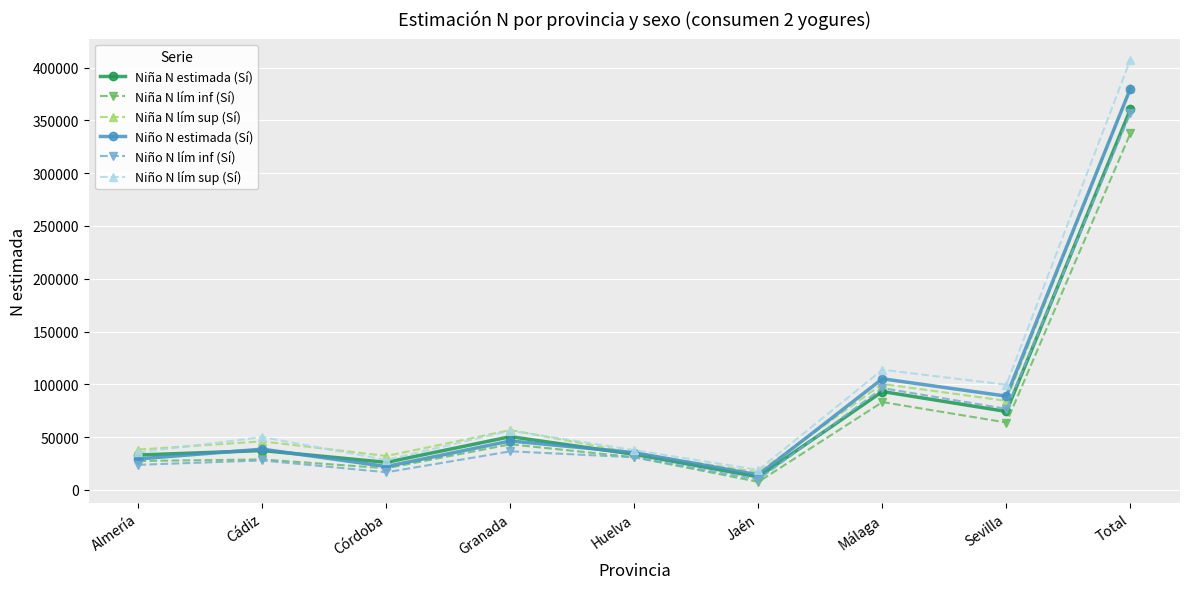

In Niña N lím inf (Sí), how many points are higher than both neighbors (excluding endpoints)?

3